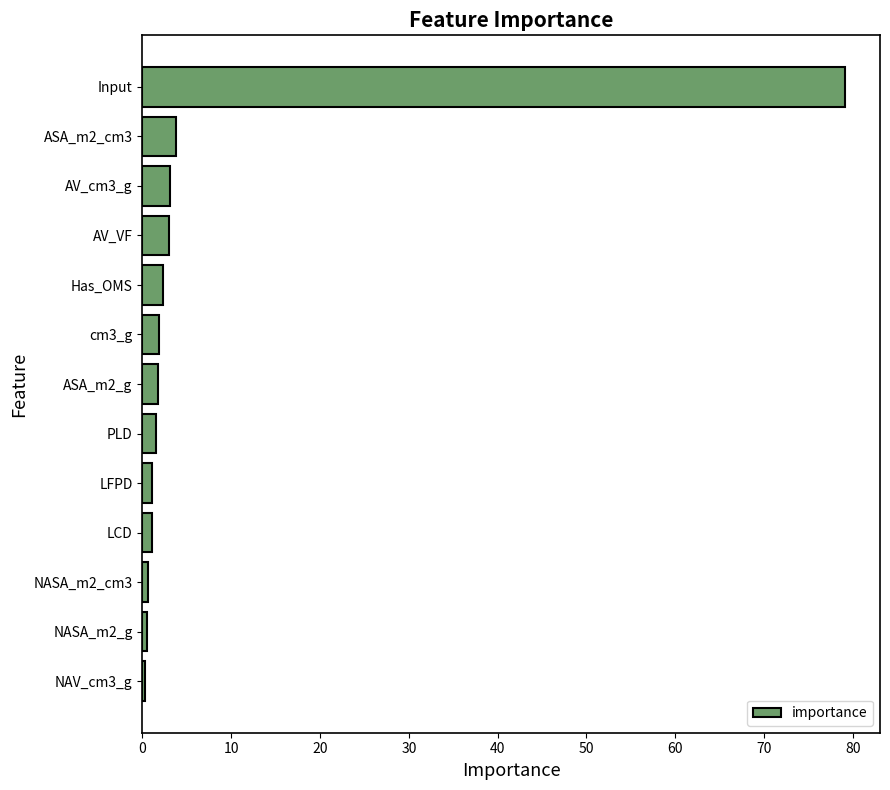

How many categories are shown in the chart?

13